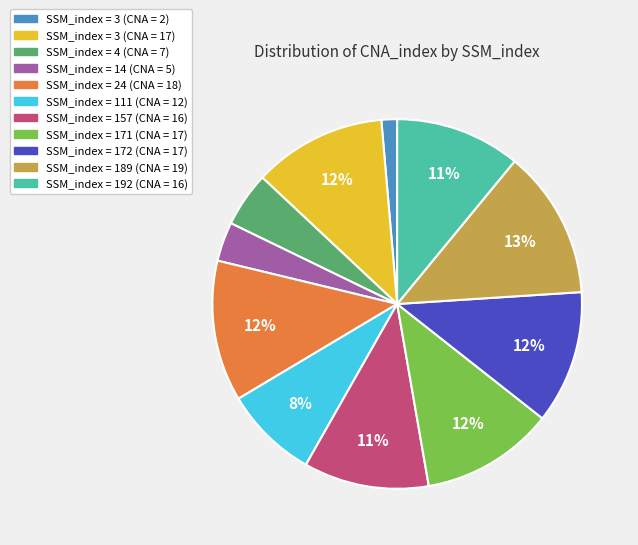

Is there any slice that represents more than half of the pie?

No